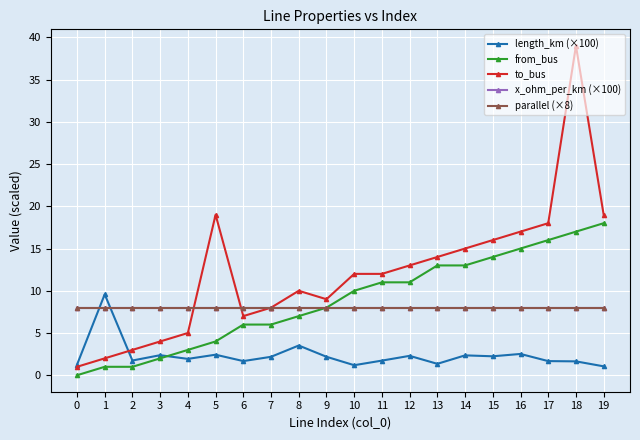

True or false: from_bus and to_bus intersect in this chart.

False